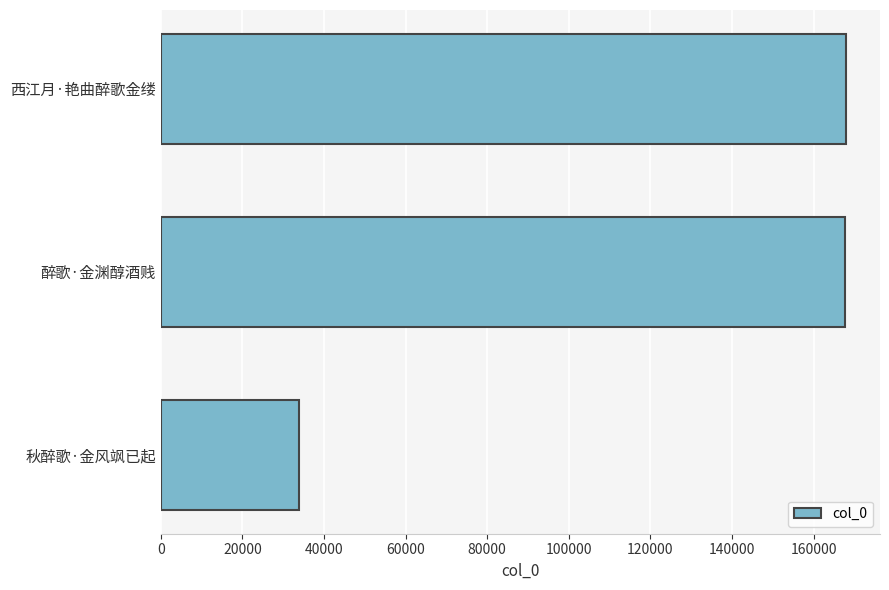

How many distinct data groups are displayed?

1